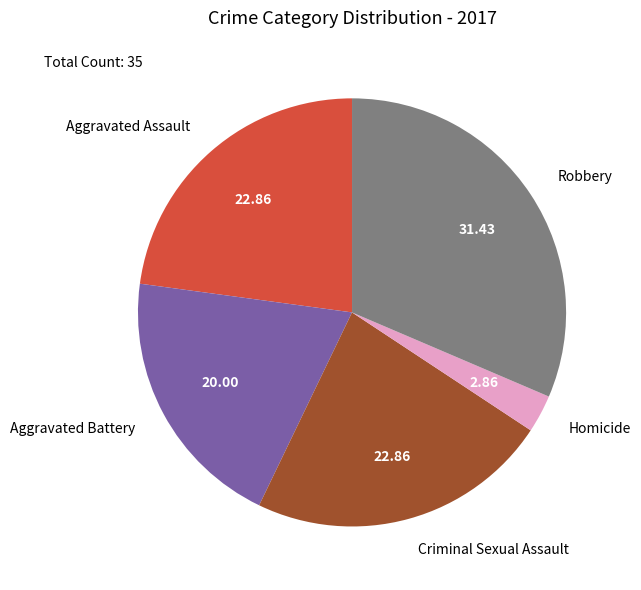

What is the smallest slice in the pie chart?

Homicide